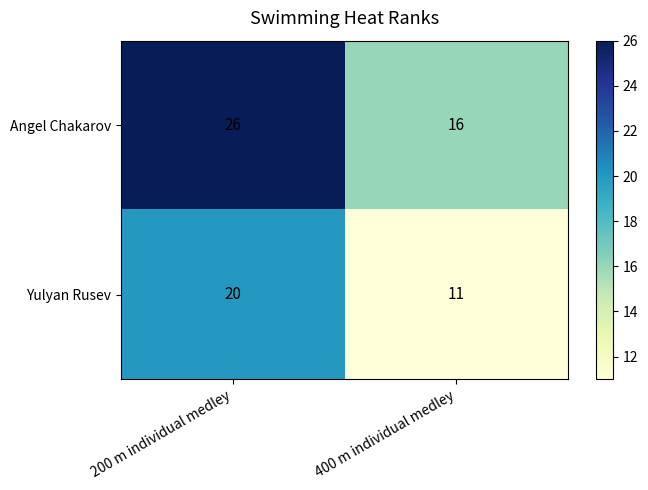

What is the total value across all series at 200 m individual medley?

46